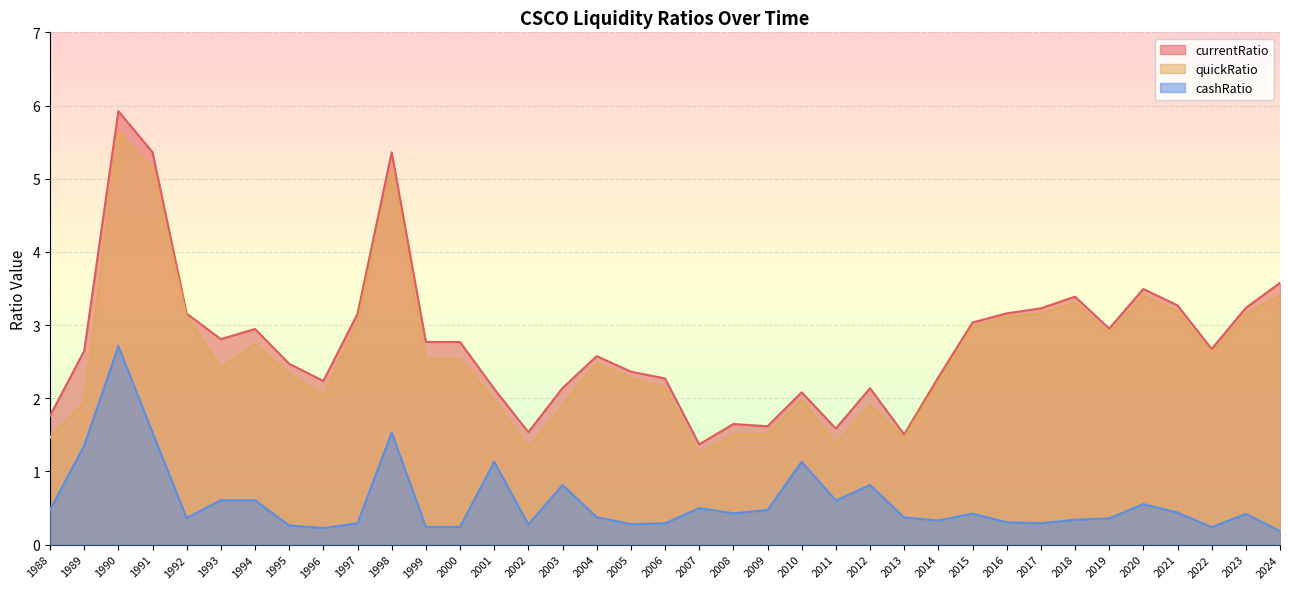

Reading right to left, extract all data points from this chart.

currentRatio: 2024=3.6	2023=3.2	2022=2.7	2021=3.3	2020=3.5	2019=3.0	2018=3.4	2017=3.2	2016=3.2	2015=3.0	2014=2.3	2013=1.5	2012=2.1	2011=1.6	2010=2.1	2009=1.6	2008=1.6	2007=1.4	2006=2.3	2005=2.4	2004=2.6	2003=2.1	2002=1.5	2001=2.1	2000=2.8	1999=2.8	1998=5.4	1997=3.2	1996=2.2	1995=2.5	1994=2.9	1993=2.8	1992=3.2	1991=5.4	1990=5.9	1989=2.6	1988=1.8
quickRatio: 2024=3.4	2023=3.2	2022=2.6	2021=3.2	2020=3.4	2019=2.9	2018=3.3	2017=3.2	2016=3.1	2015=3.0	2014=2.2	2013=1.5	2012=1.9	2011=1.4	2010=2.0	2009=1.5	2008=1.5	2007=1.2	2006=2.1	2005=2.3	2004=2.5	2003=1.9	2002=1.3	2001=2.0	2000=2.5	1999=2.5	1998=5.1	1997=3.0	1996=2.0	1995=2.3	1994=2.7	1993=2.4	1992=3.1	1991=5.1	1990=5.6	1989=1.9	1988=1.5
cashRatio: 2024=0.2	2023=0.4	2022=0.2	2021=0.4	2020=0.6	2019=0.4	2018=0.3	2017=0.3	2016=0.3	2015=0.4	2014=0.3	2013=0.4	2012=0.8	2011=0.6	2010=1.1	2009=0.5	2008=0.4	2007=0.5	2006=0.3	2005=0.3	2004=0.4	2003=0.8	2002=0.3	2001=1.1	2000=0.2	1999=0.2	1998=1.5	1997=0.3	1996=0.2	1995=0.3	1994=0.6	1993=0.6	1992=0.4	1991=1.5	1990=2.7	1989=1.4	1988=0.5